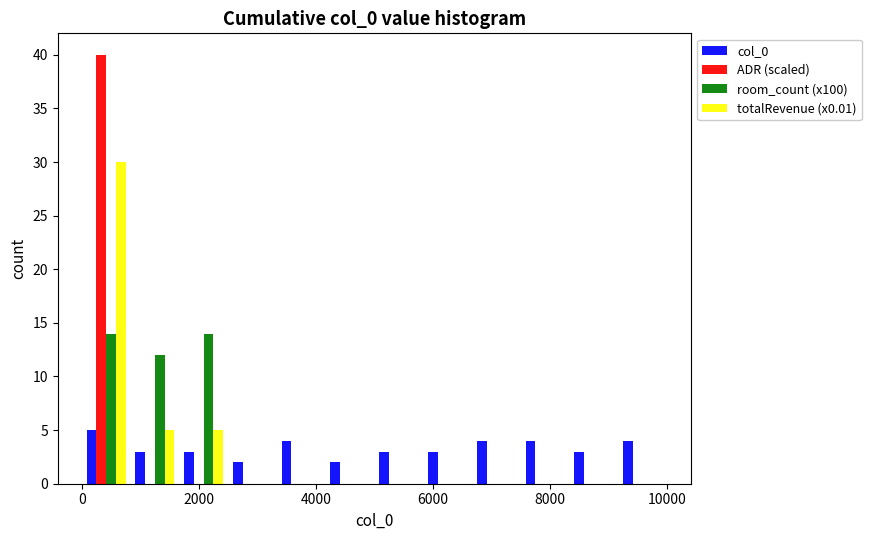

Reading left to right, transcribe this chart: for each range on the x-axis, give the height of each series' bar. Neither the bar edges nor the heights are printed on the chart, so give them approximately, as read against the axes.

0 to 800: col_0=5	ADR (scaled)=40	room_count (x100)=14	totalRevenue (x0.01)=30
800 to 1600: col_0=3	ADR (scaled)=0	room_count (x100)=12	totalRevenue (x0.01)=5
1600 to 2600: col_0=3	ADR (scaled)=0	room_count (x100)=14	totalRevenue (x0.01)=5
2600 to 3400: col_0=2	ADR (scaled)=0	room_count (x100)=0	totalRevenue (x0.01)=0
3400 to 4200: col_0=4	ADR (scaled)=0	room_count (x100)=0	totalRevenue (x0.01)=0
4200 to 5000: col_0=2	ADR (scaled)=0	room_count (x100)=0	totalRevenue (x0.01)=0
5000 to 5800: col_0=3	ADR (scaled)=0	room_count (x100)=0	totalRevenue (x0.01)=0
5800 to 6600: col_0=3	ADR (scaled)=0	room_count (x100)=0	totalRevenue (x0.01)=0
6600 to 7600: col_0=4	ADR (scaled)=0	room_count (x100)=0	totalRevenue (x0.01)=0
7600 to 8400: col_0=4	ADR (scaled)=0	room_count (x100)=0	totalRevenue (x0.01)=0
8400 to 9200: col_0=3	ADR (scaled)=0	room_count (x100)=0	totalRevenue (x0.01)=0
9200 to 10000: col_0=4	ADR (scaled)=0	room_count (x100)=0	totalRevenue (x0.01)=0